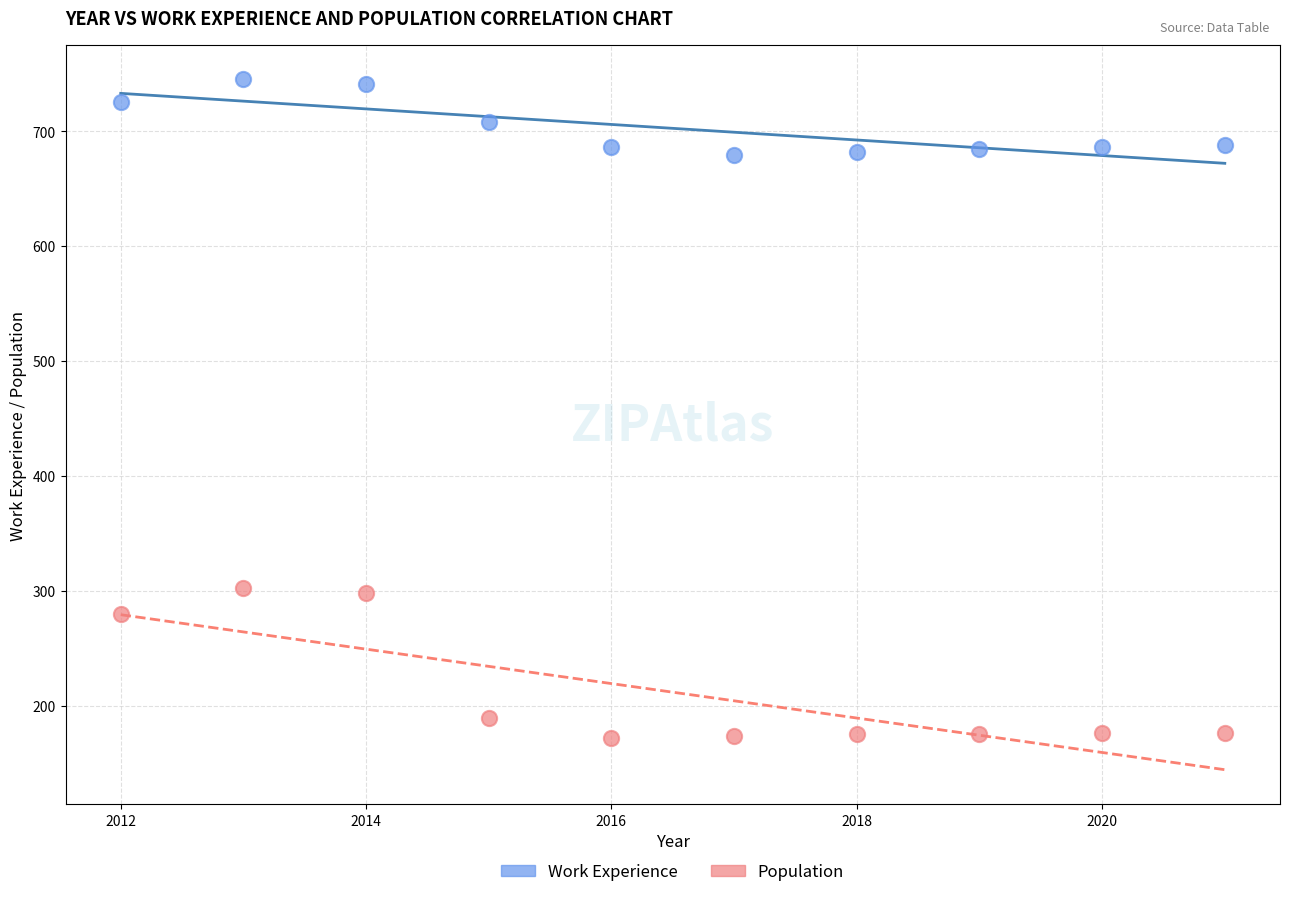

Across all data points, what is the range of X values (max minus min)?

9